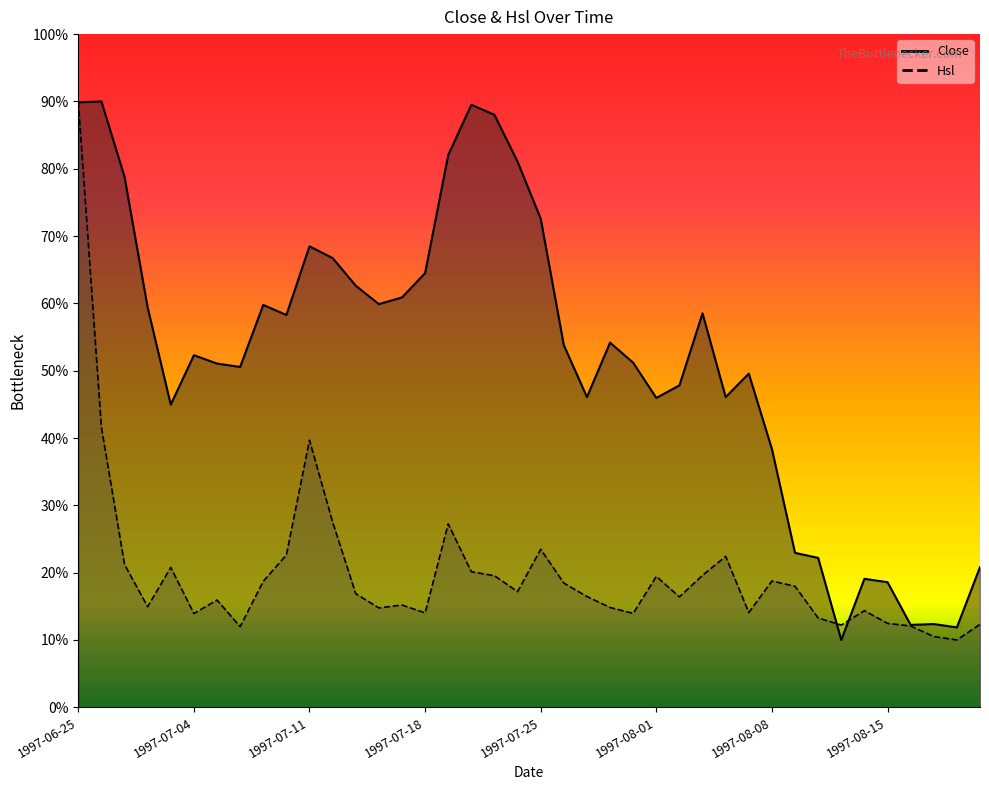

The Close series shows 47.8 at 1997-08-04. True or false?

True